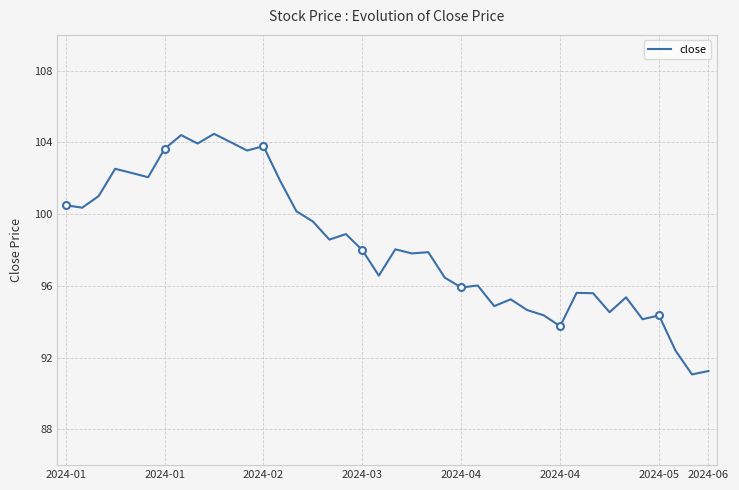

Is it true that the value at 8 is 103.9?

True